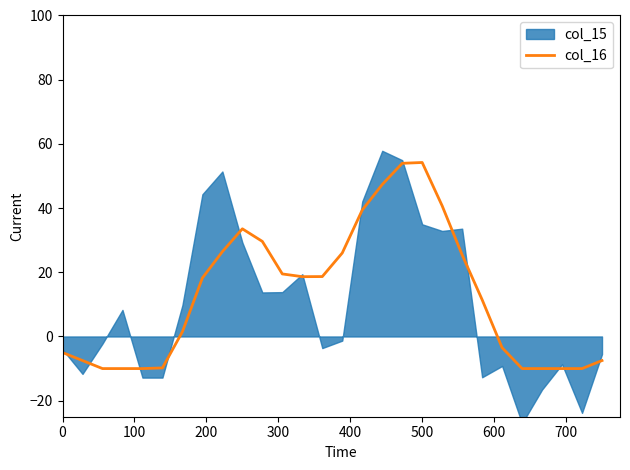

What is the lowest value of the col_16 series?

-10.0